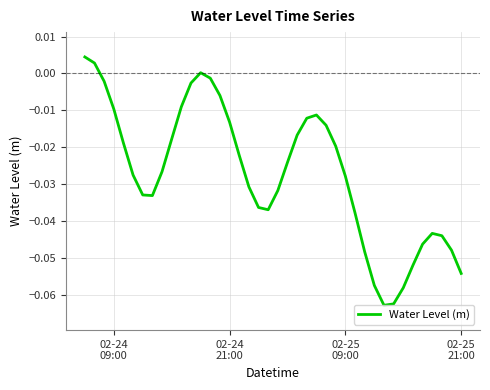

How many lines are shown in the chart?

1